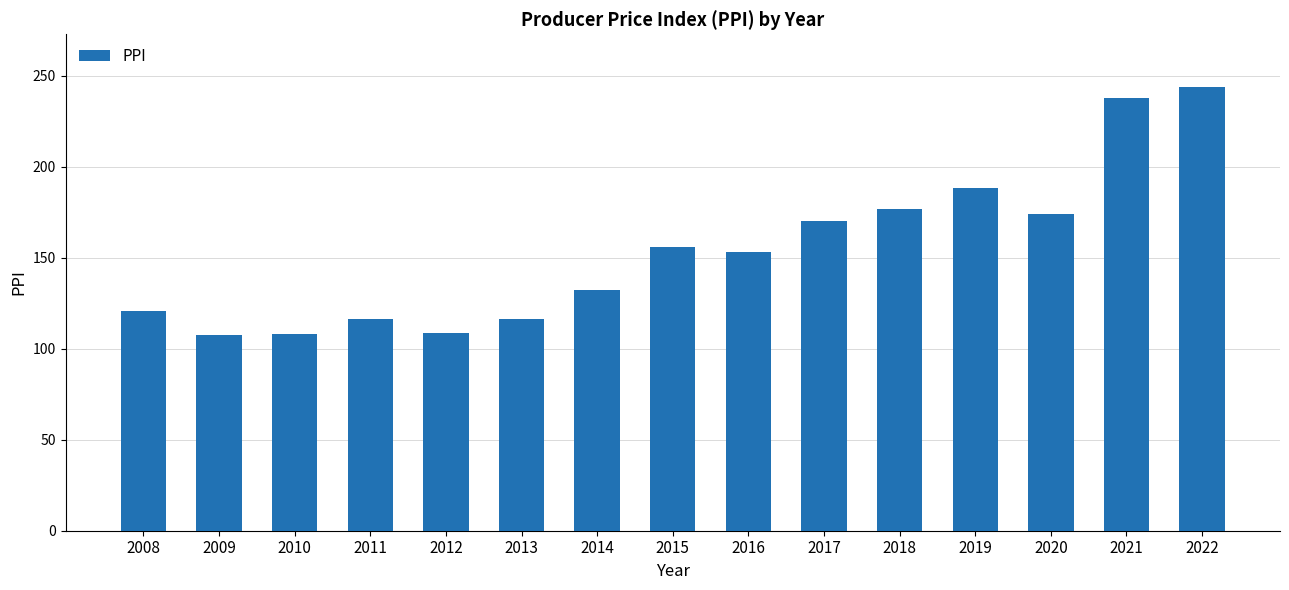

Read the value at 2008.

120.9